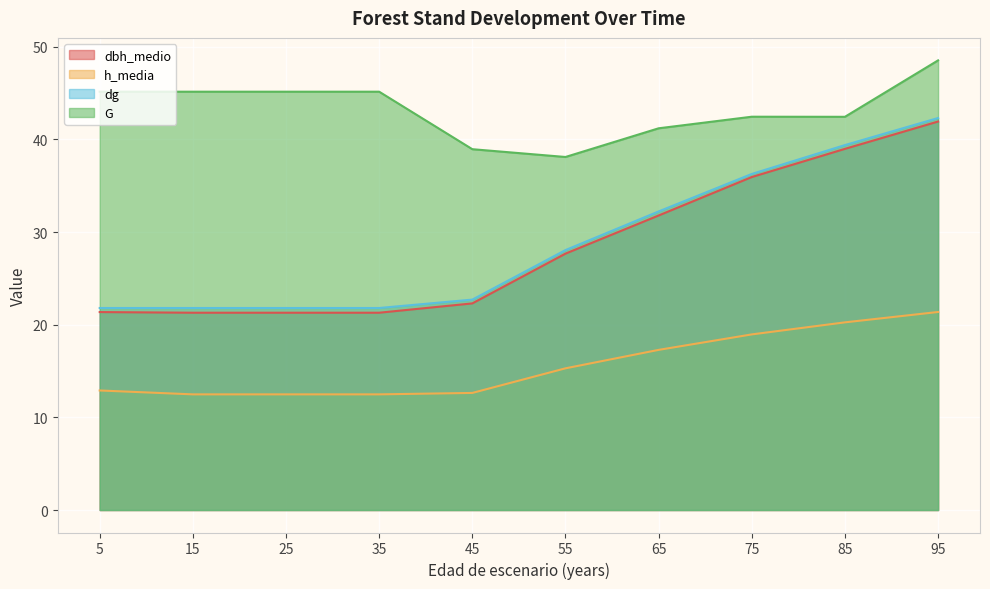

True or false: dbh_medio has a value of 44.6 at 55.

False